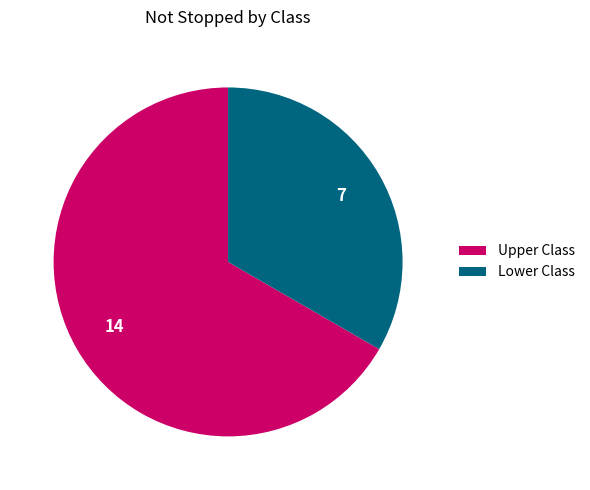

Which has a higher value, Upper Class or Lower Class?

Upper Class